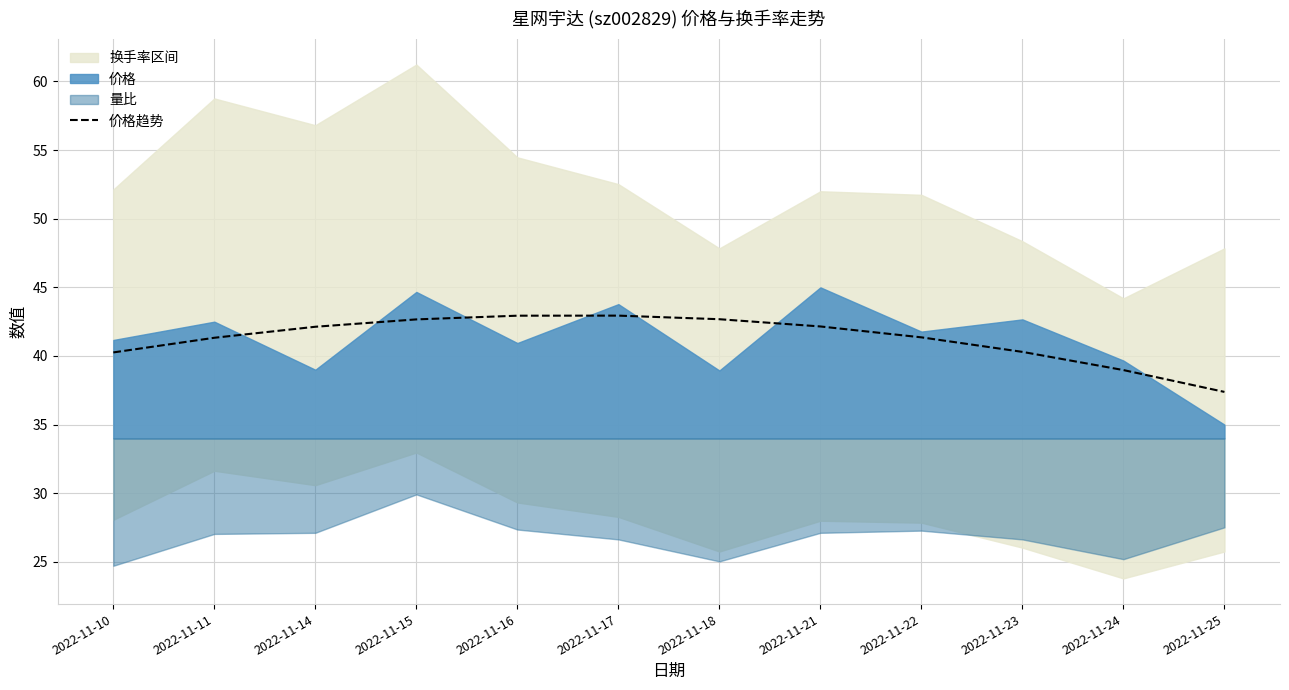

At which label does 价格趋势 reach its minimum?

2022-11-25